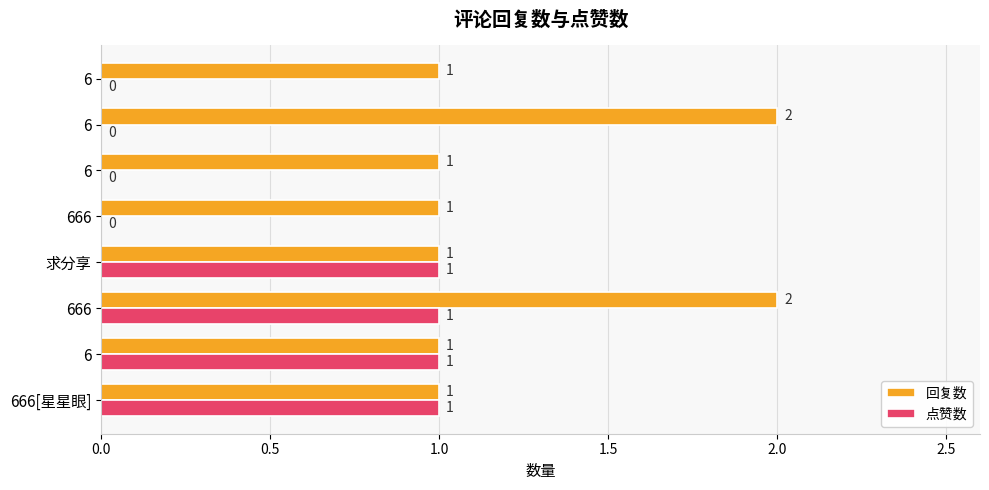

Count the 回复数 values in the range 1 to 2.

8